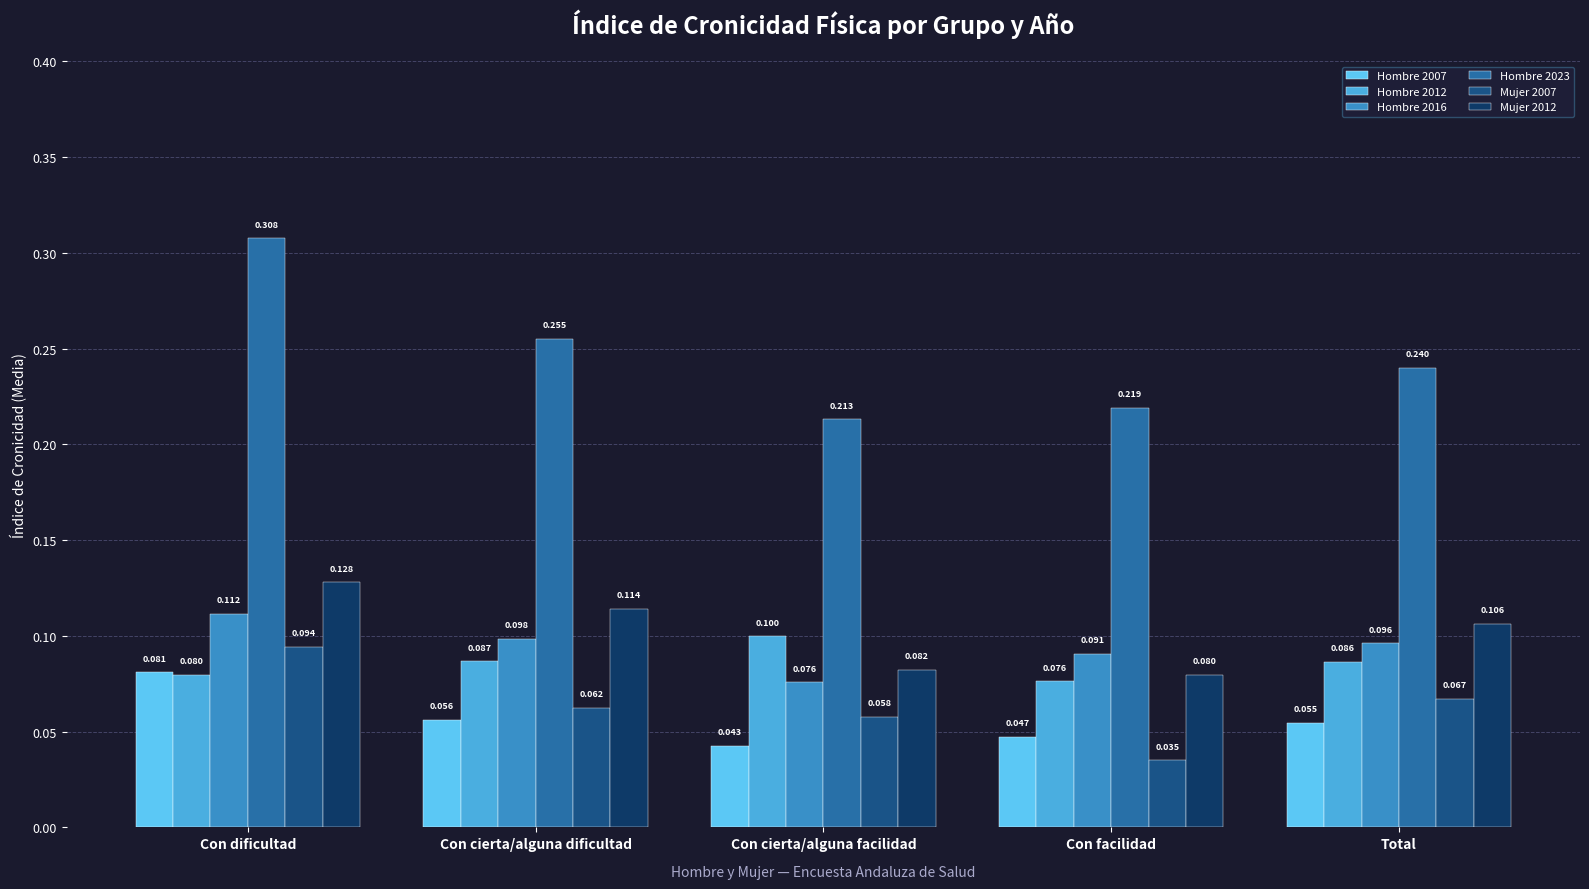

How many groups of bars are there?

5